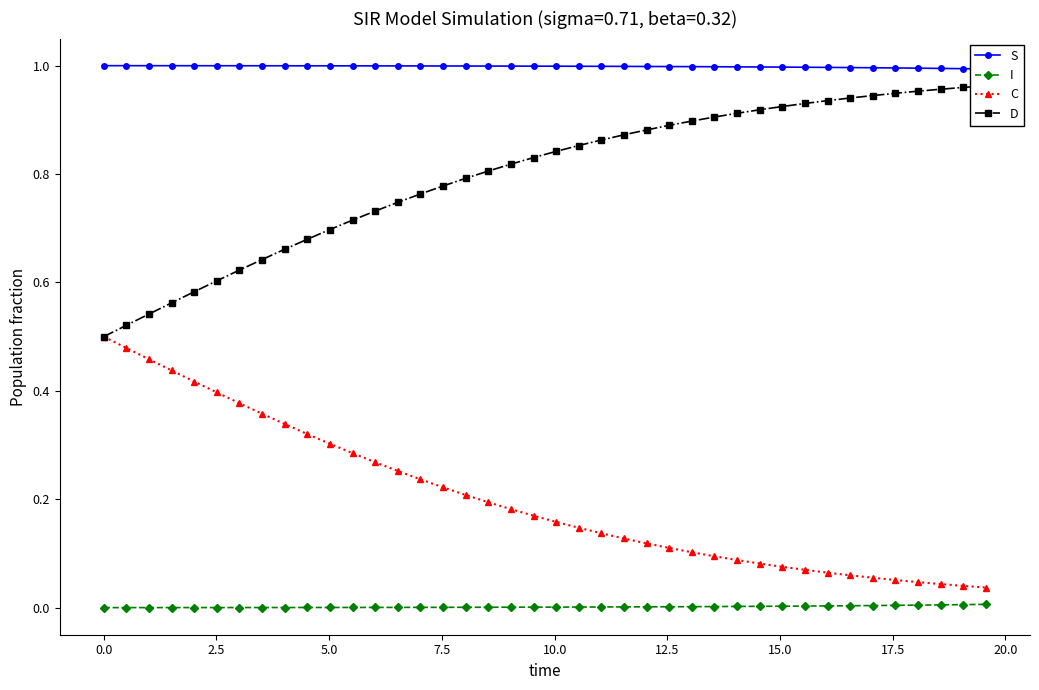

How many lines are shown in the chart?

4